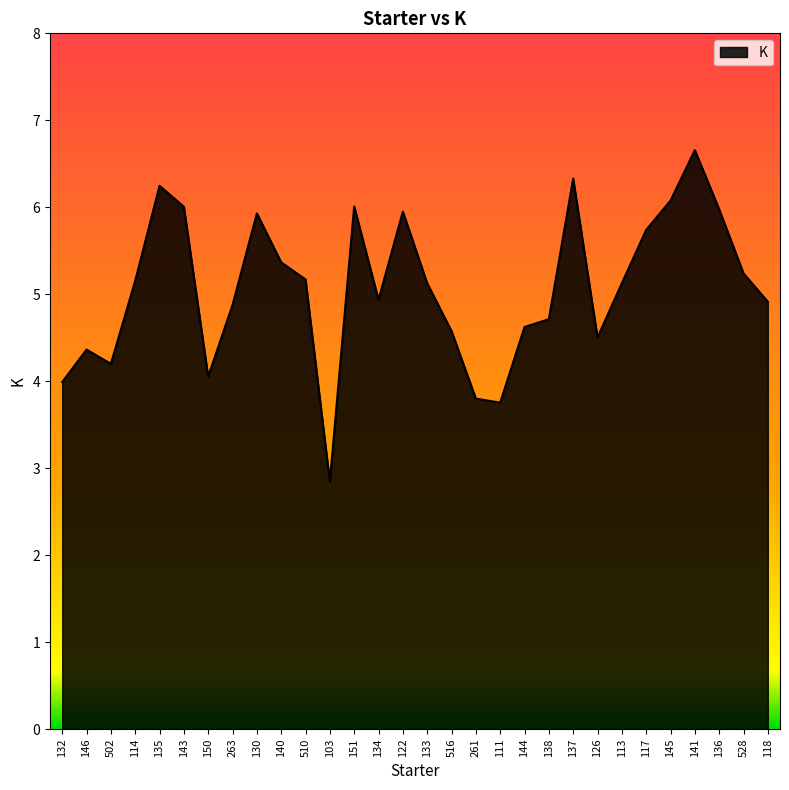

Is it true that the value at 114 is 5.2?

True